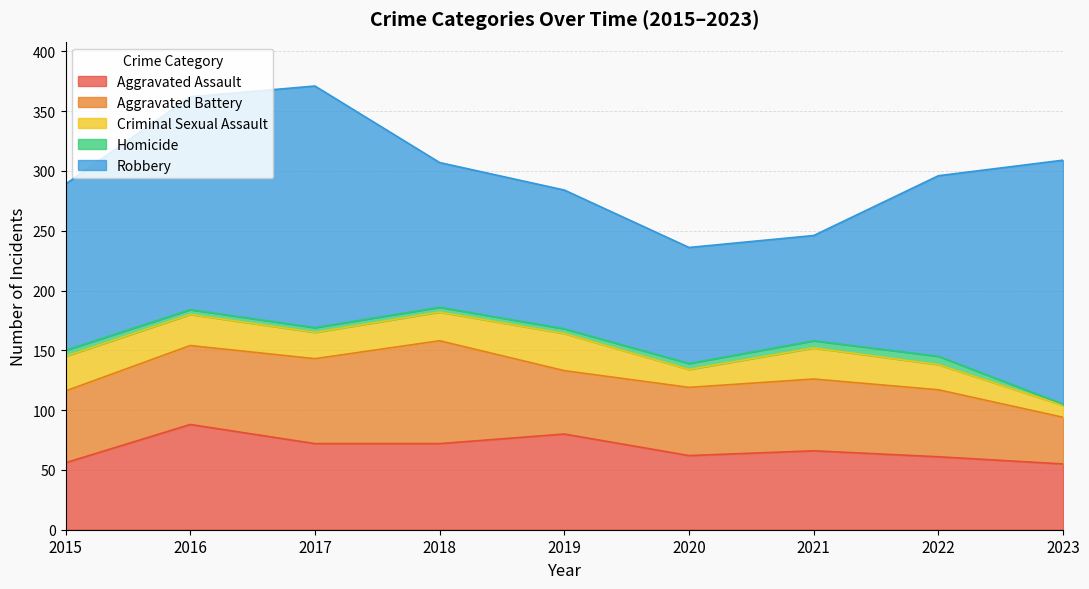

True or false: Aggravated Assault has a value of 91 at 2021.

False